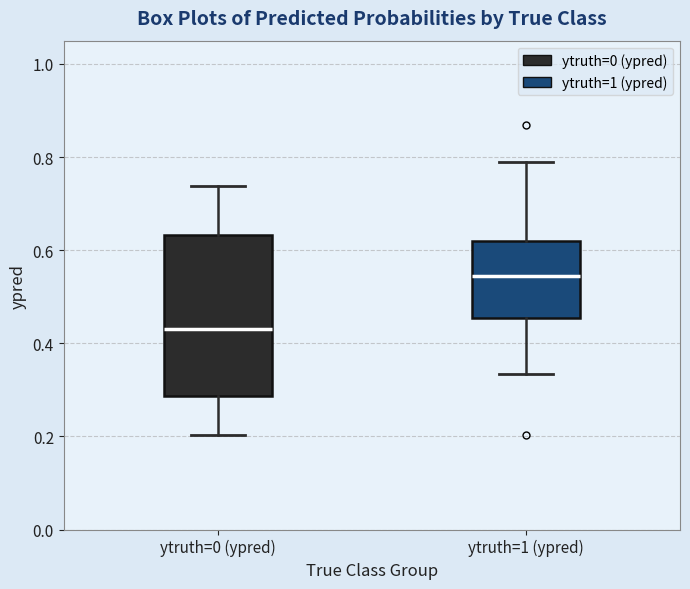

Reading left to right, transcribe this box plot: for each box, give where its median line is, the range the box spans, and where its two whiskers end, as read against the y-axis. The values are not printed on the chart, so give them approximately, as read against the axis.

ytruth=0 (ypred): median 0.44, box 0.28 to 0.64, whiskers 0.20 to 0.74
ytruth=1 (ypred): median 0.54, box 0.46 to 0.62, whiskers 0.34 to 0.78